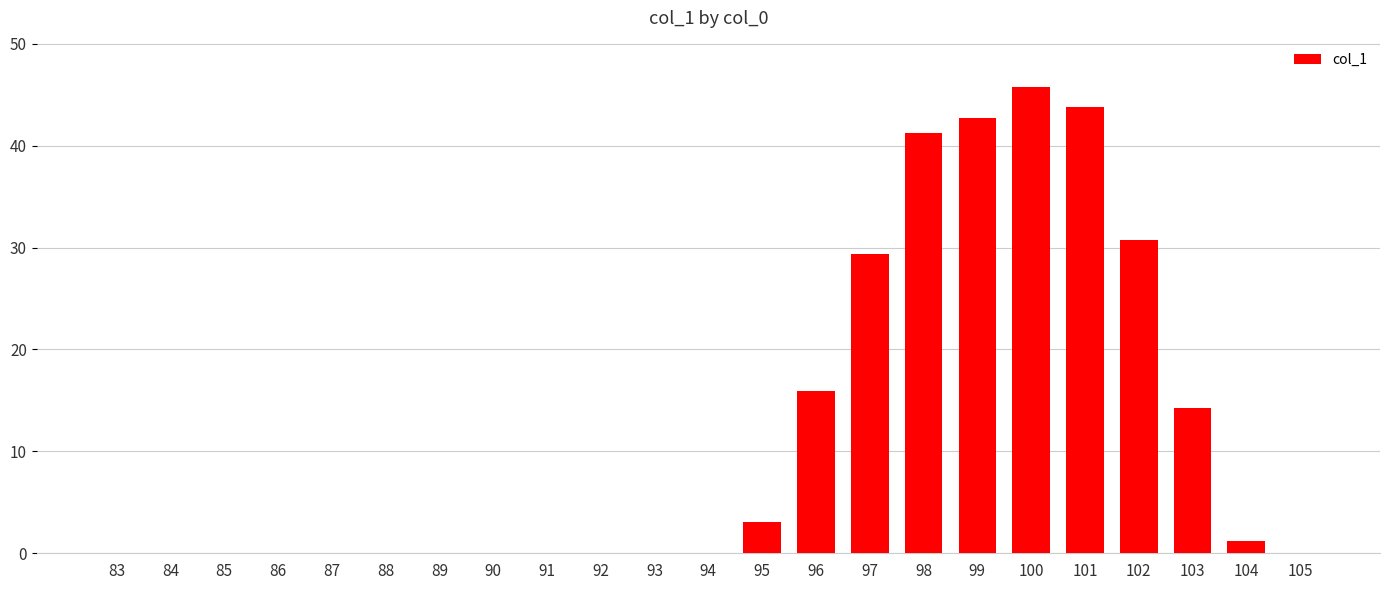

What value does the data have at 103?

14.2